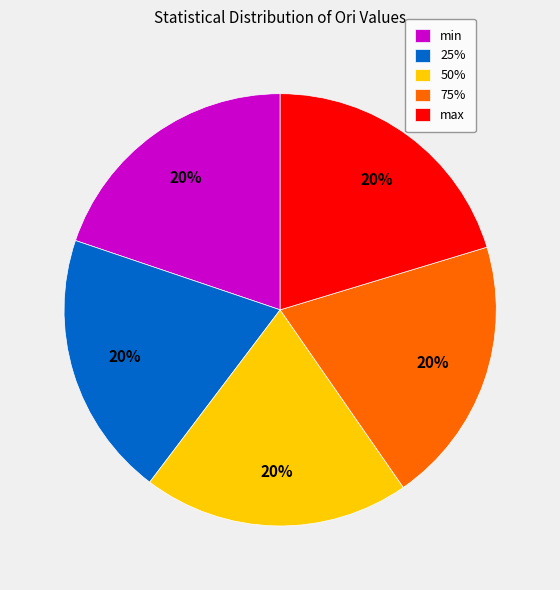

To the nearest percent, what is the average slice percentage?

20%